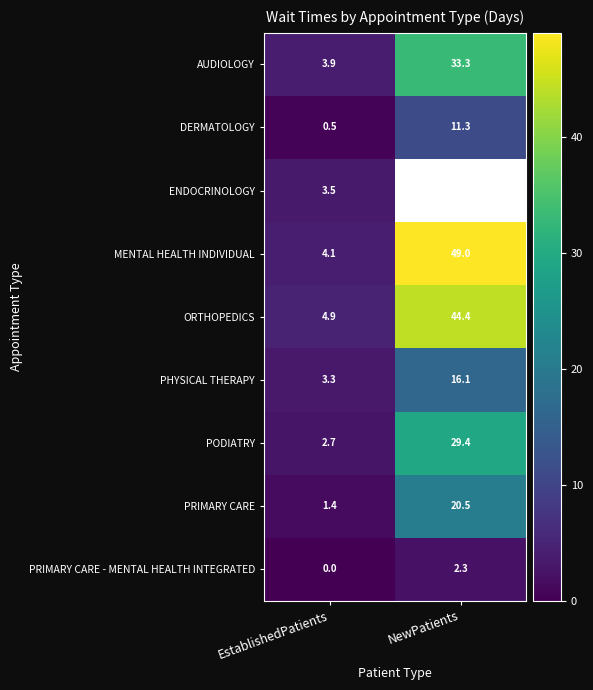

List the labels in order of AUDIOLOGY value, smallest first.

EstablishedPatients, NewPatients